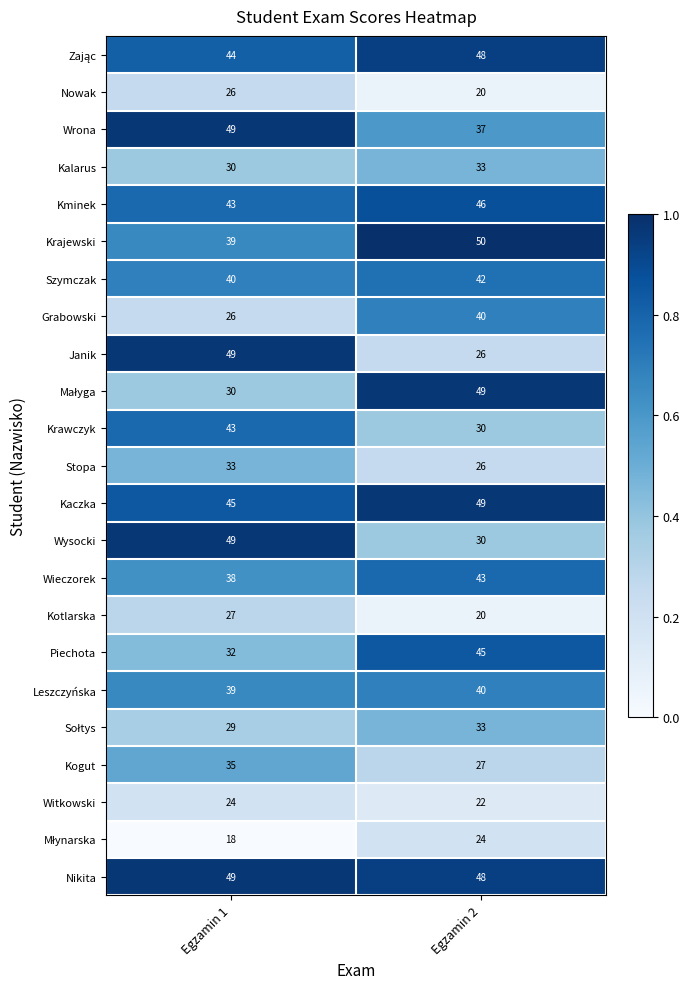

List the labels in order of Nowak value, smallest first.

Egzamin 2, Egzamin 1